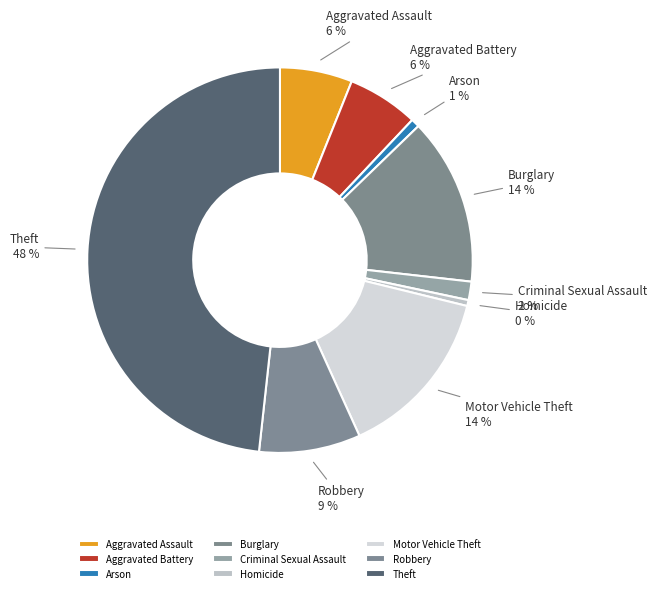

How many segments does this pie chart have?

9